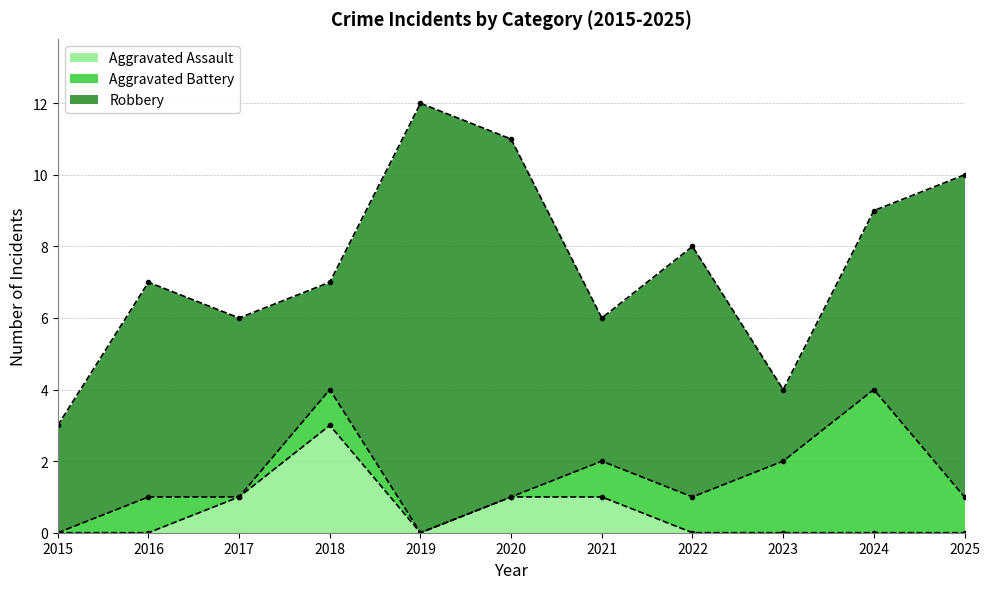

Reading left to right, extract all data points from this chart.

Aggravated Assault: 0	0	1	3	0	1	1	0	0	0	0
Aggravated Battery: 0	1	0	1	0	0	1	1	2	4	1
Robbery: 3	6	5	3	12	10	4	7	2	5	9